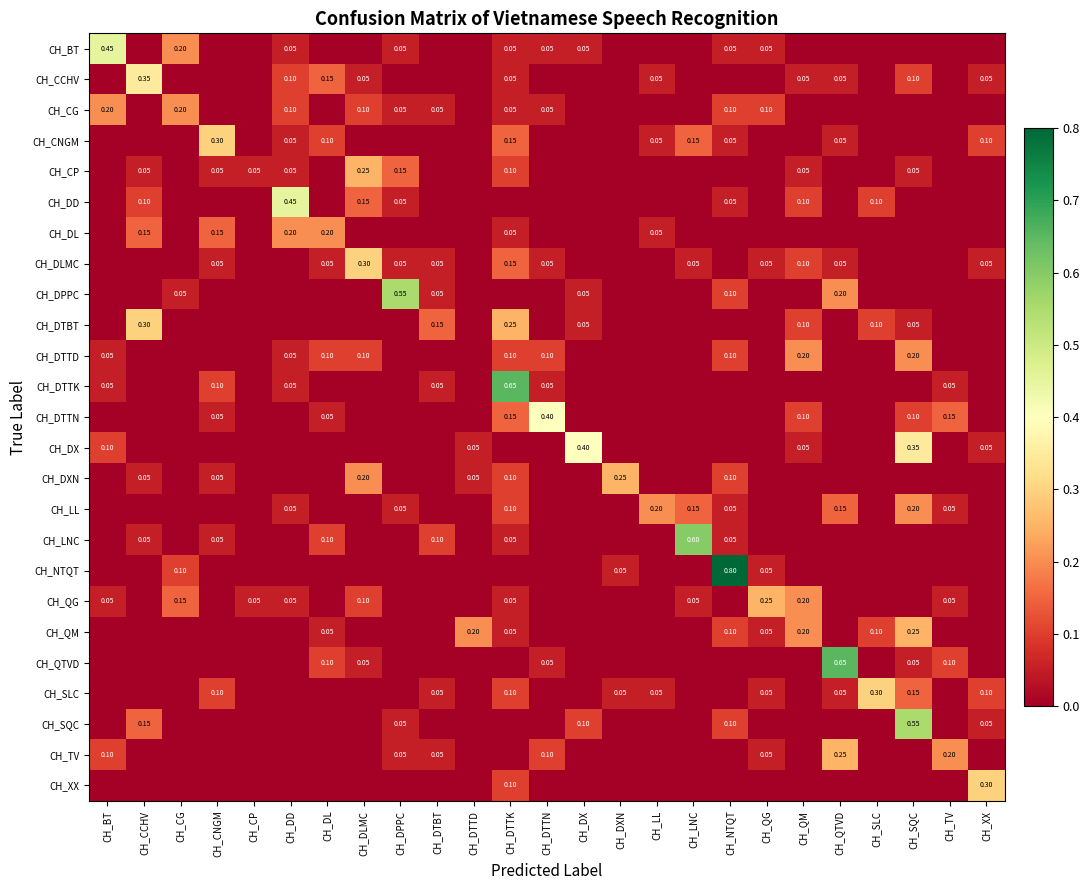

What is the sum of all CH_NTQT values?

1.0